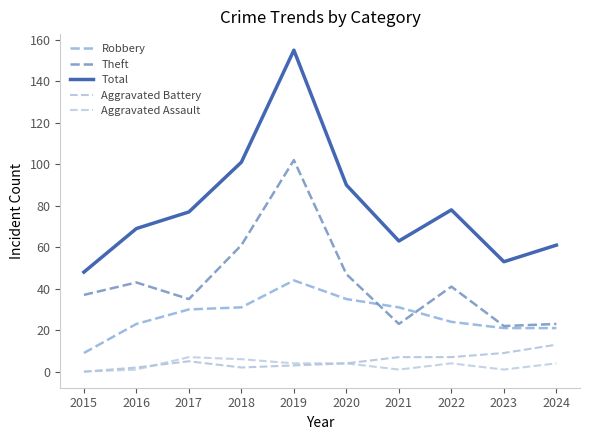

The Theft series shows 61 at 2018. True or false?

True